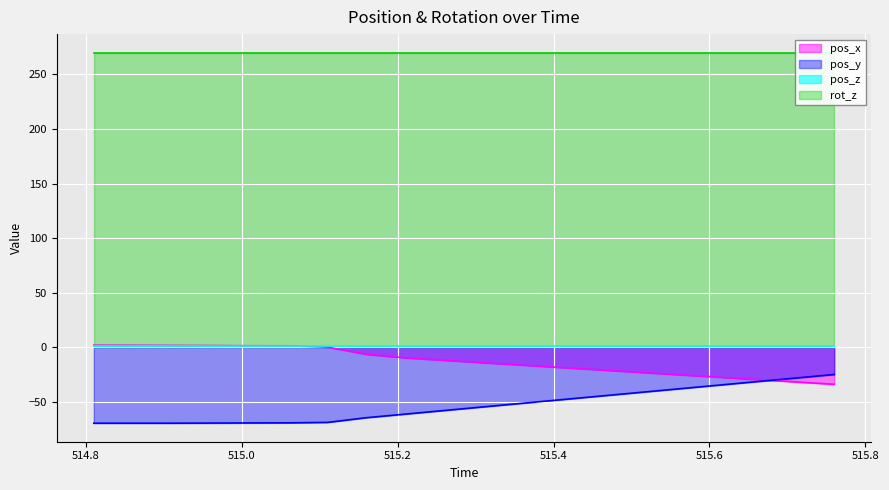

What is the minimum value for pos_y?

-69.8